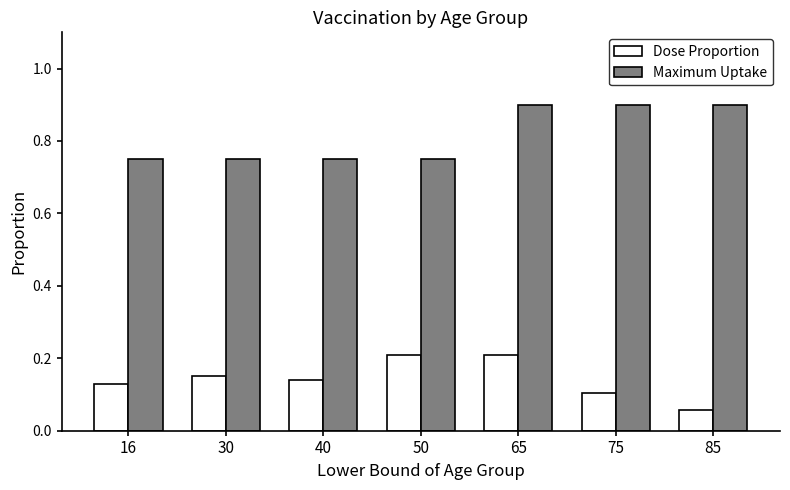

Where is Dose Proportion nearest to the value 0?

85